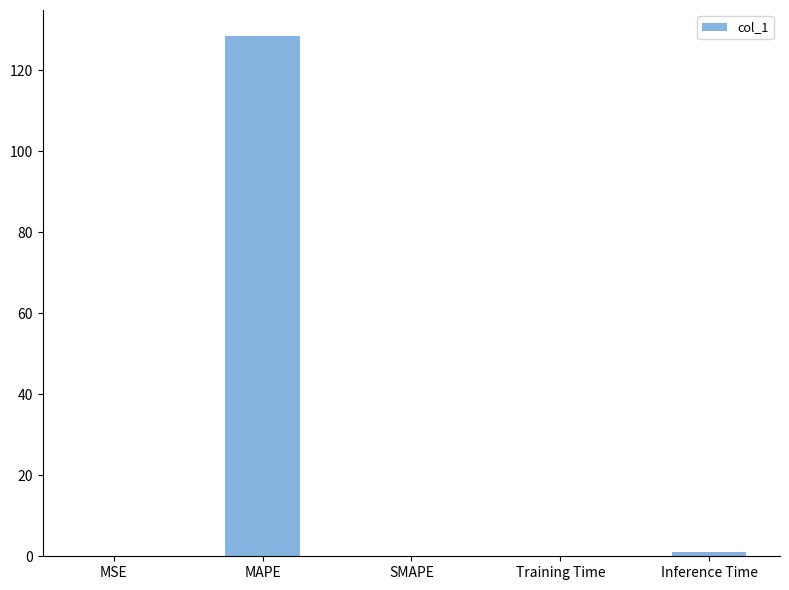

The chart shows a value of 0.0 at SMAPE. True or false?

True